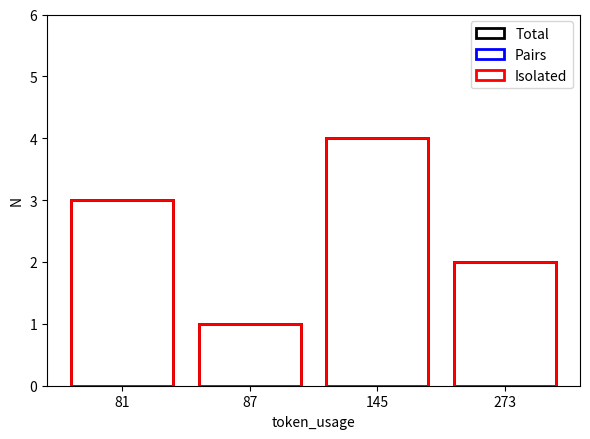

The value of Isolated at 273 is 3. True or false?

False